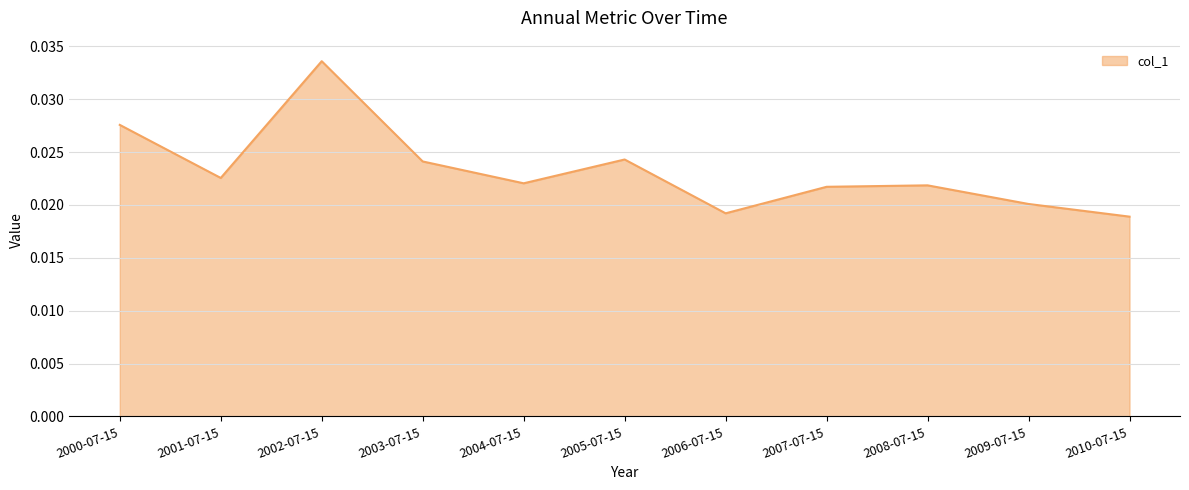

Between 2007-07-15 and 2009-07-15, which is larger?

2007-07-15